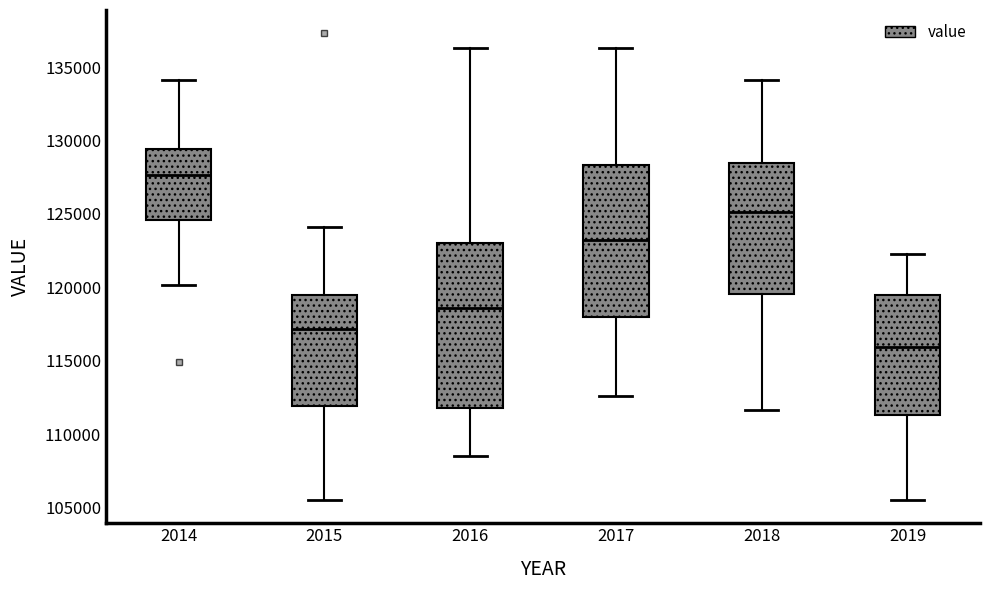

Reading left to right, read every box against the y-axis: the position of its median line, the range the box covers, and the ends of its whiskers. The values are not printed on the chart, so give them approximately, as read against the axis.

2014: median 127500, box 124500 to 129500, whiskers 120000 to 134000
2015: median 117000, box 112000 to 119500, whiskers 105500 to 124000
2016: median 118500, box 112000 to 123000, whiskers 108500 to 136500
2017: median 123000, box 118000 to 128500, whiskers 112500 to 136500
2018: median 125000, box 119500 to 128500, whiskers 111500 to 134000
2019: median 116000, box 111500 to 119500, whiskers 105500 to 122500